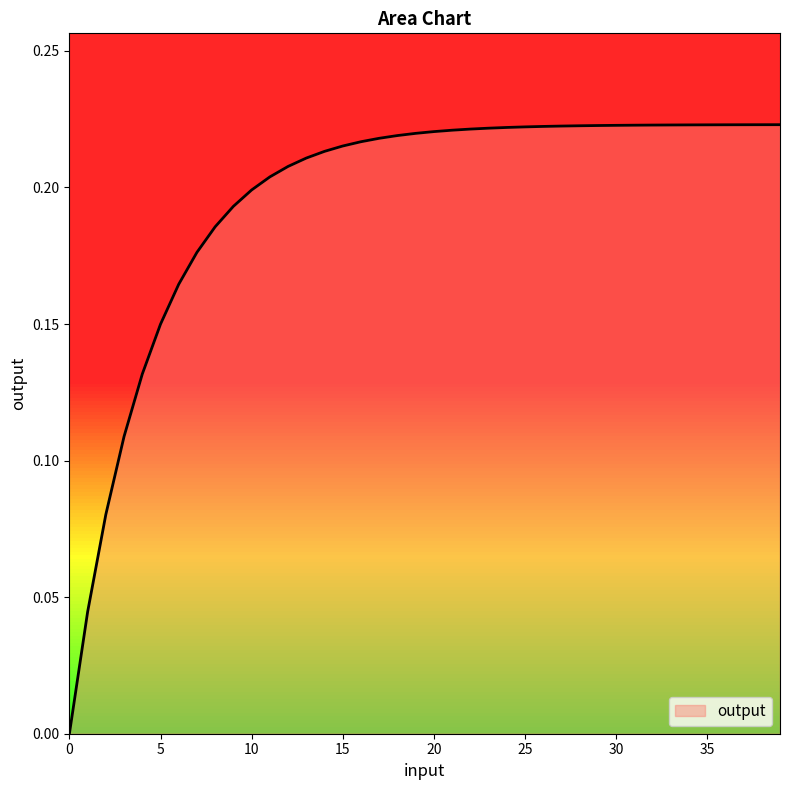

What is the difference between the maximum and minimum values?

0.2